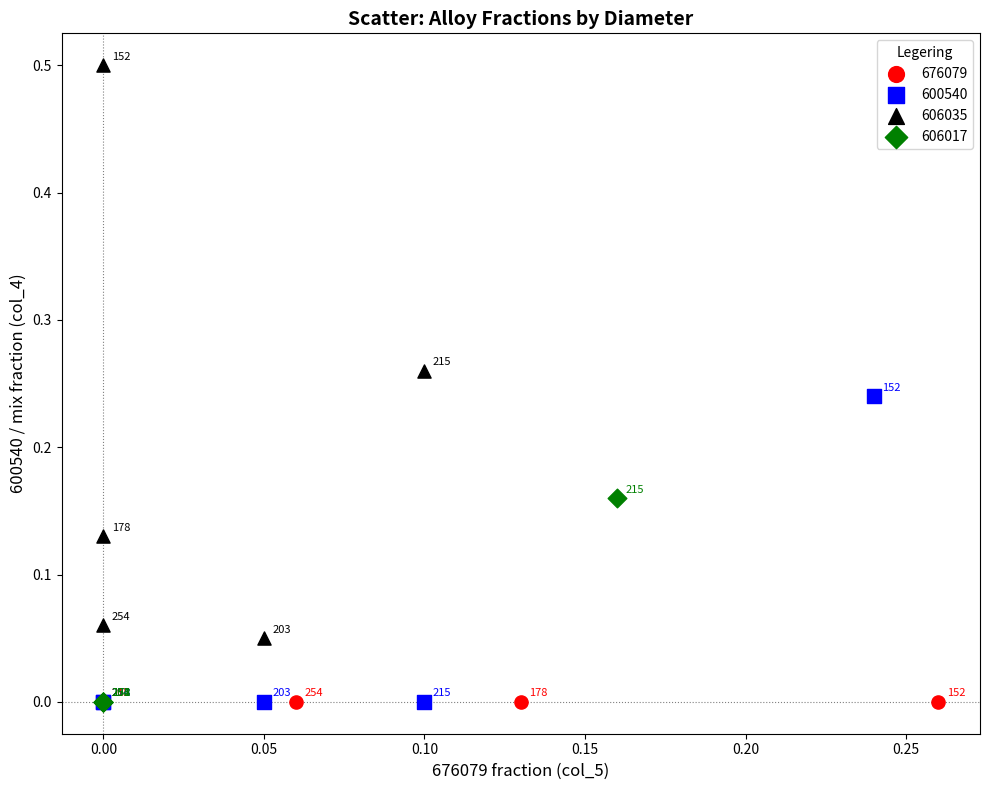

Which series contains the highest Y value?

606035